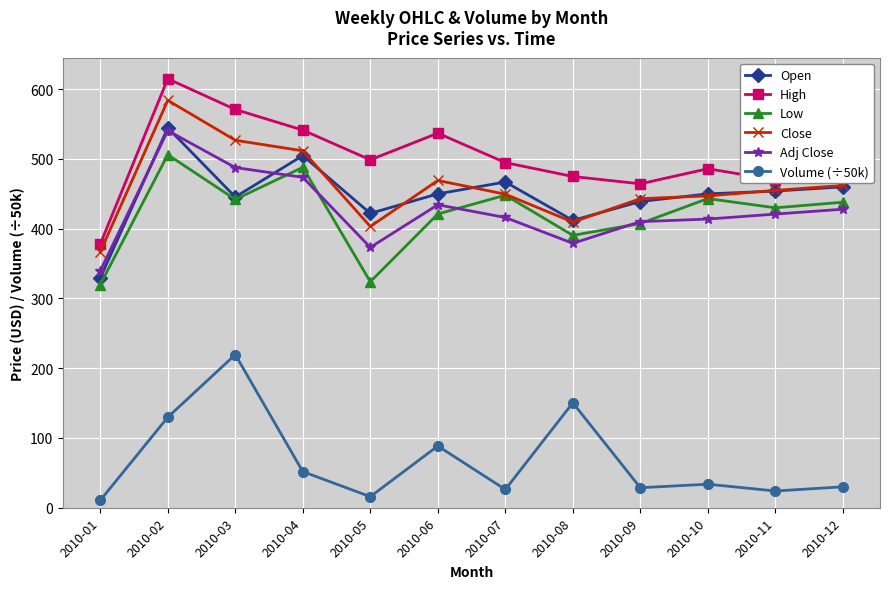

True or false: High and Low intersect in this chart.

False